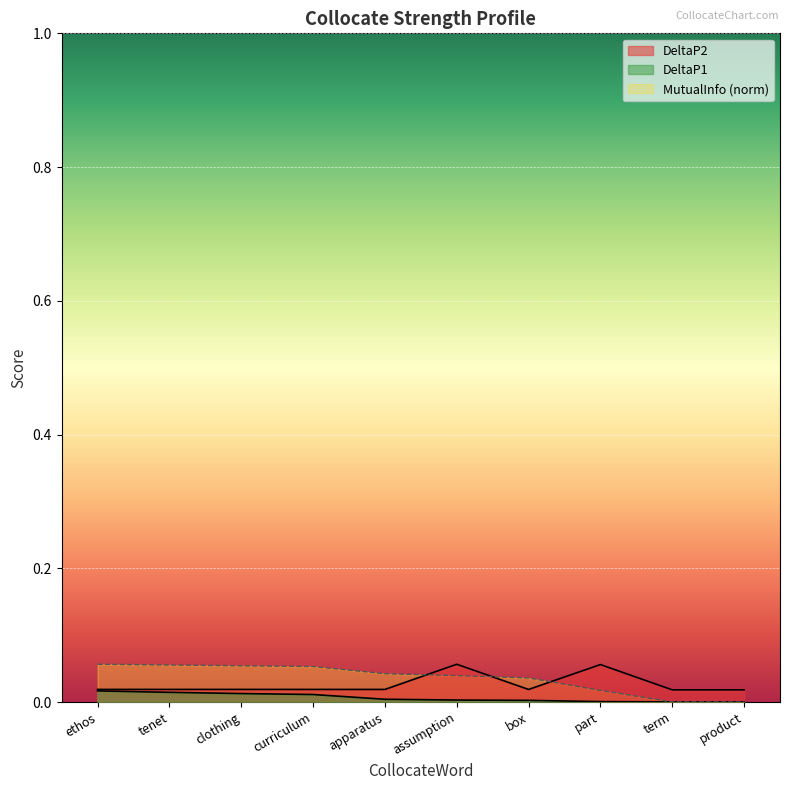

How many interior local valleys does the DeltaP2 series have?

2